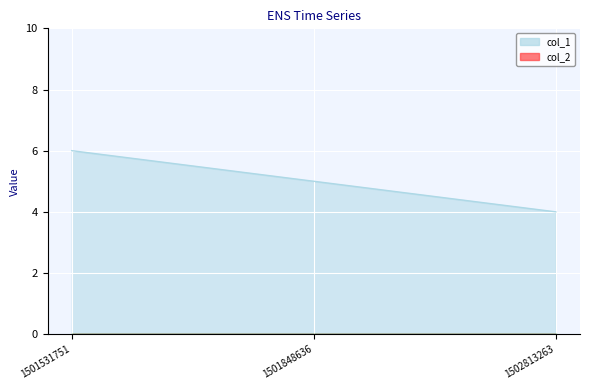

How many data points does each series have?

3